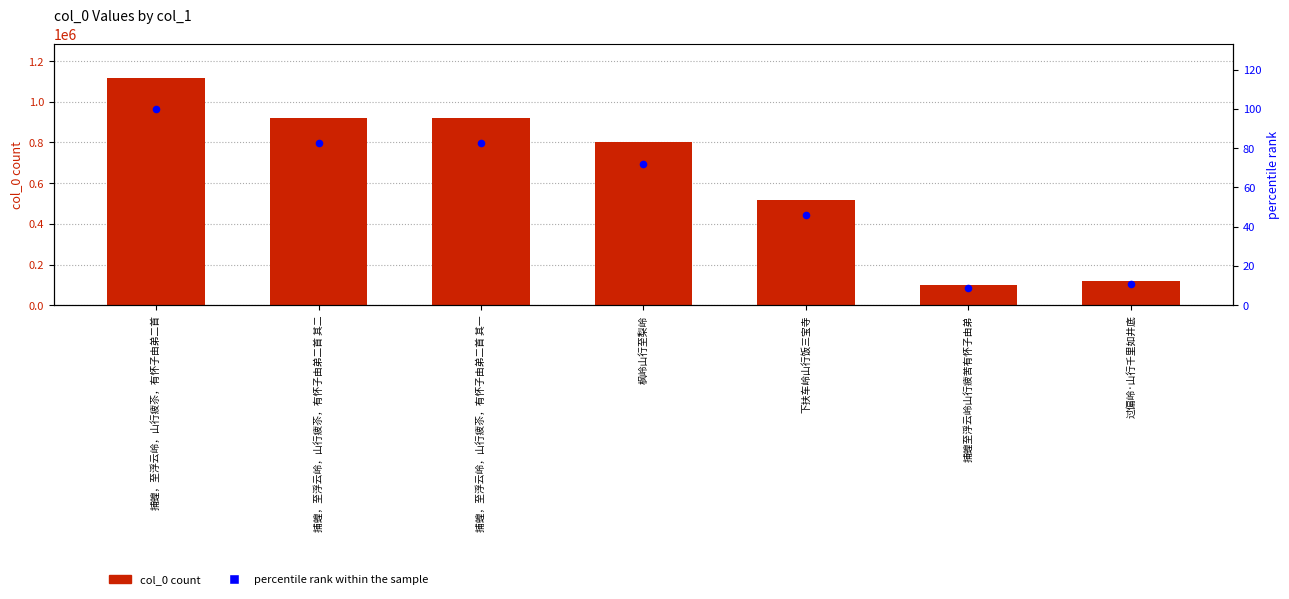

At which category is the sum across all series the highest?

捕蝗，至浮云岭，山行疲苶，有怀子由弟二首